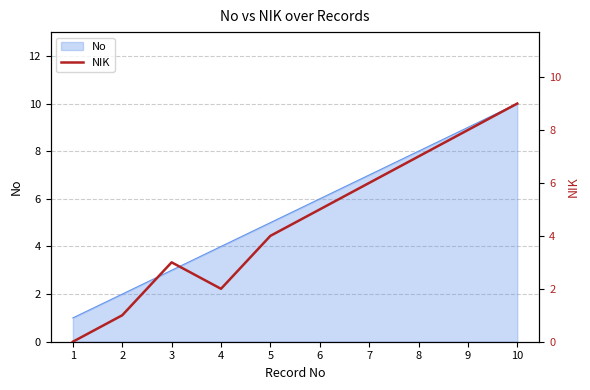

What is the difference between the values at 7 and 2?

5